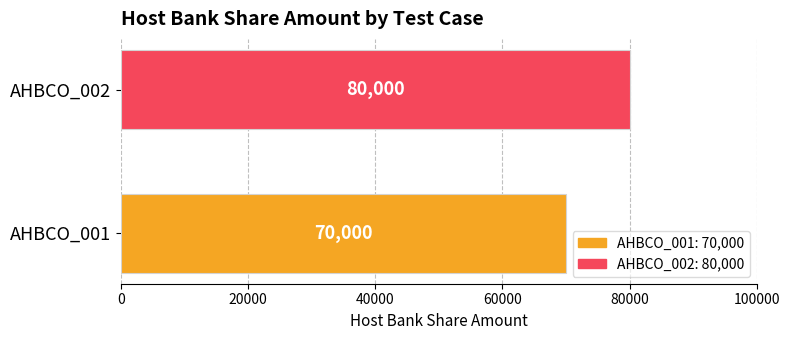

True or false: the data shows 80000 at AHBCO_002.

True